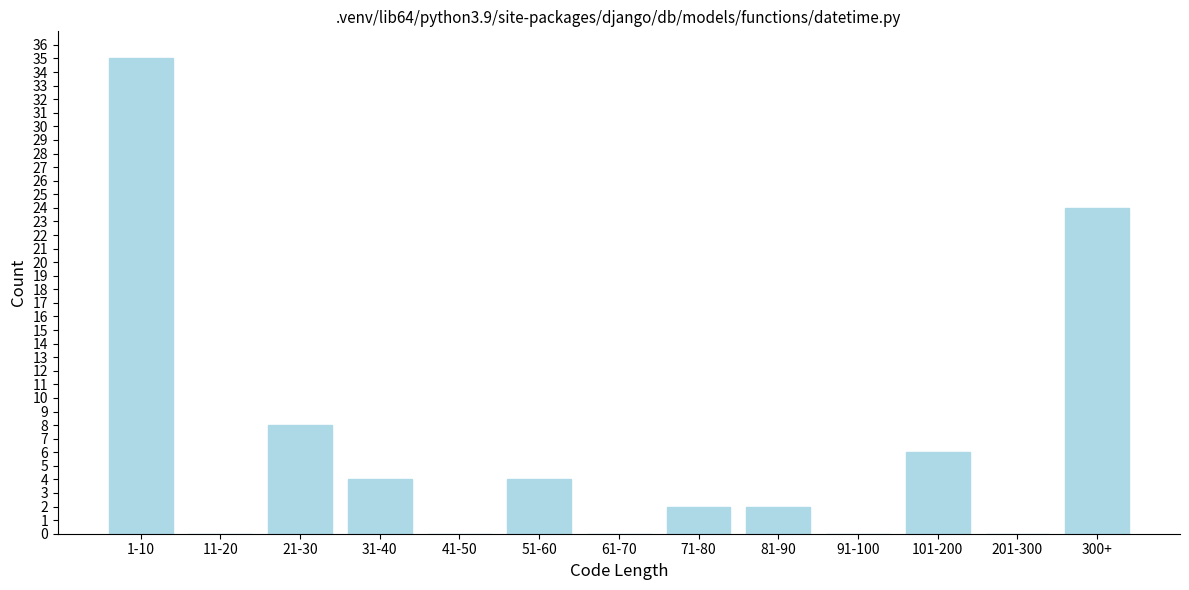

Reading left to right, list all the values displayed in this chart.

1-10=35	11-20=0	21-30=8	31-40=4	41-50=0	51-60=4	61-70=0	71-80=2	81-90=2	91-100=0	101-200=6	201-300=0	300+=24